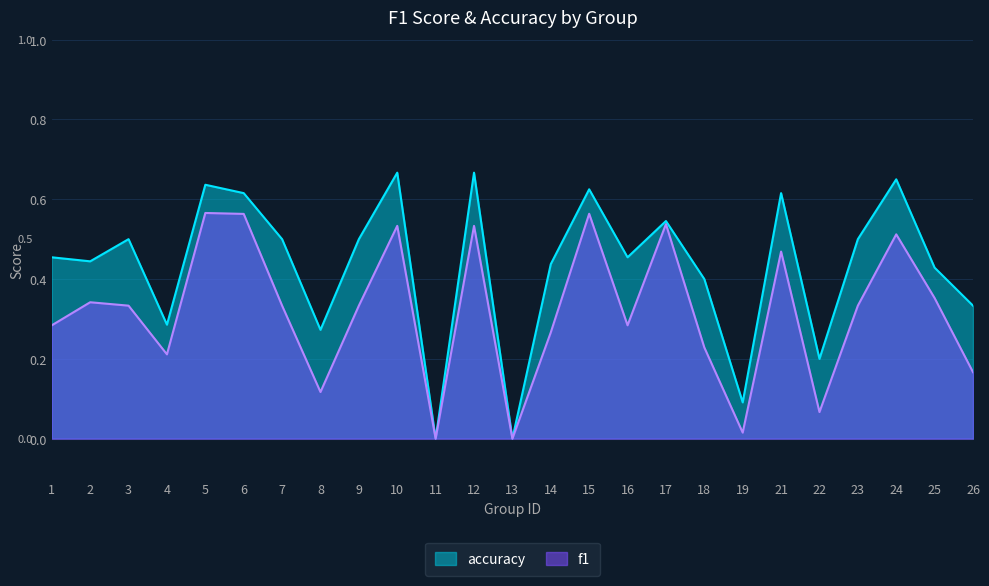

What is the value of the f1 point at the 4th from the left?

0.2